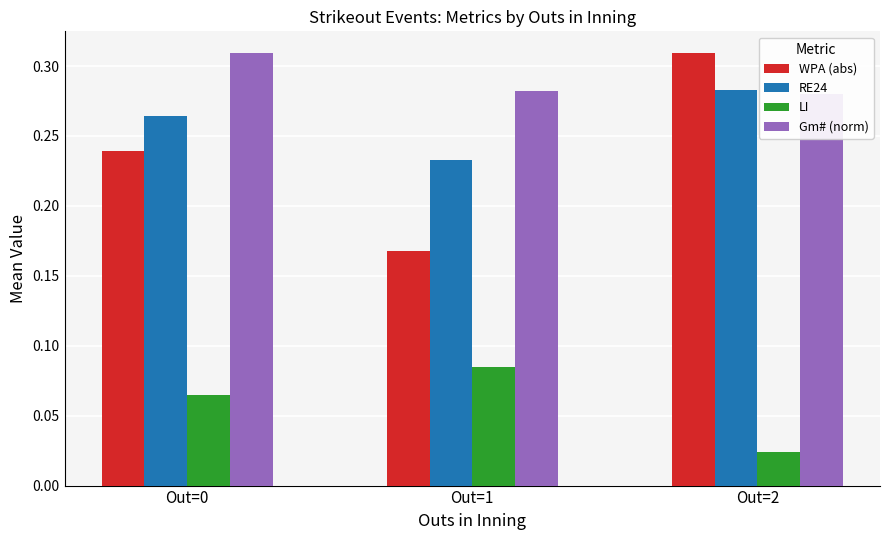

Count the Gm# (norm) values in the range 0 to 1.

3